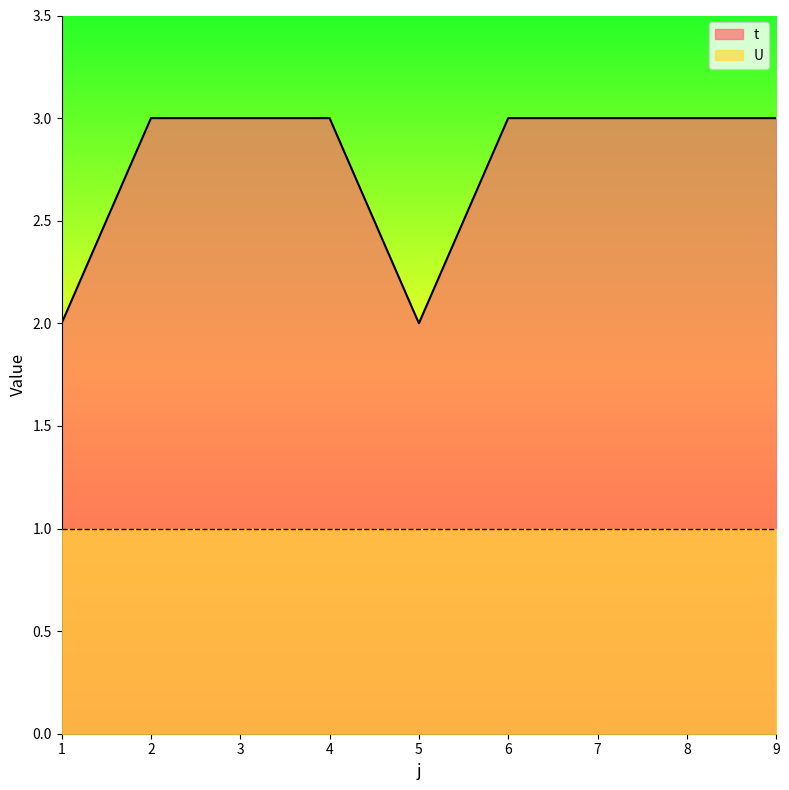

How many lines are shown in the chart?

2